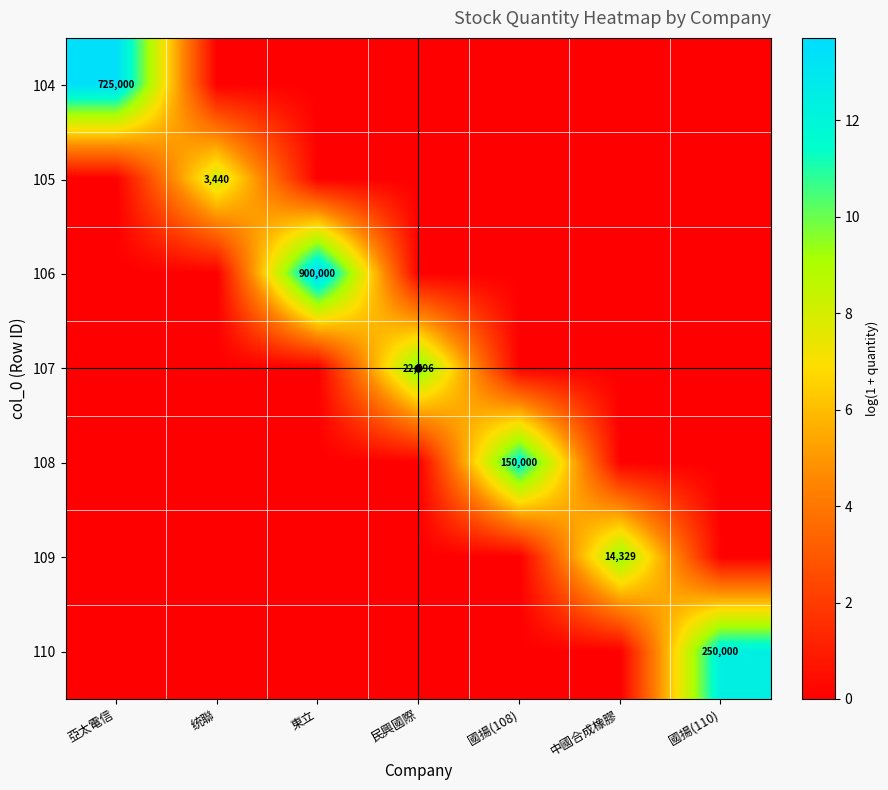

Rank the categories by 104 value from highest to lowest.

亞太電信, 统聯, 東立, 民興國際, 國揚(108), 中國合成橡膠, 國揚(110)